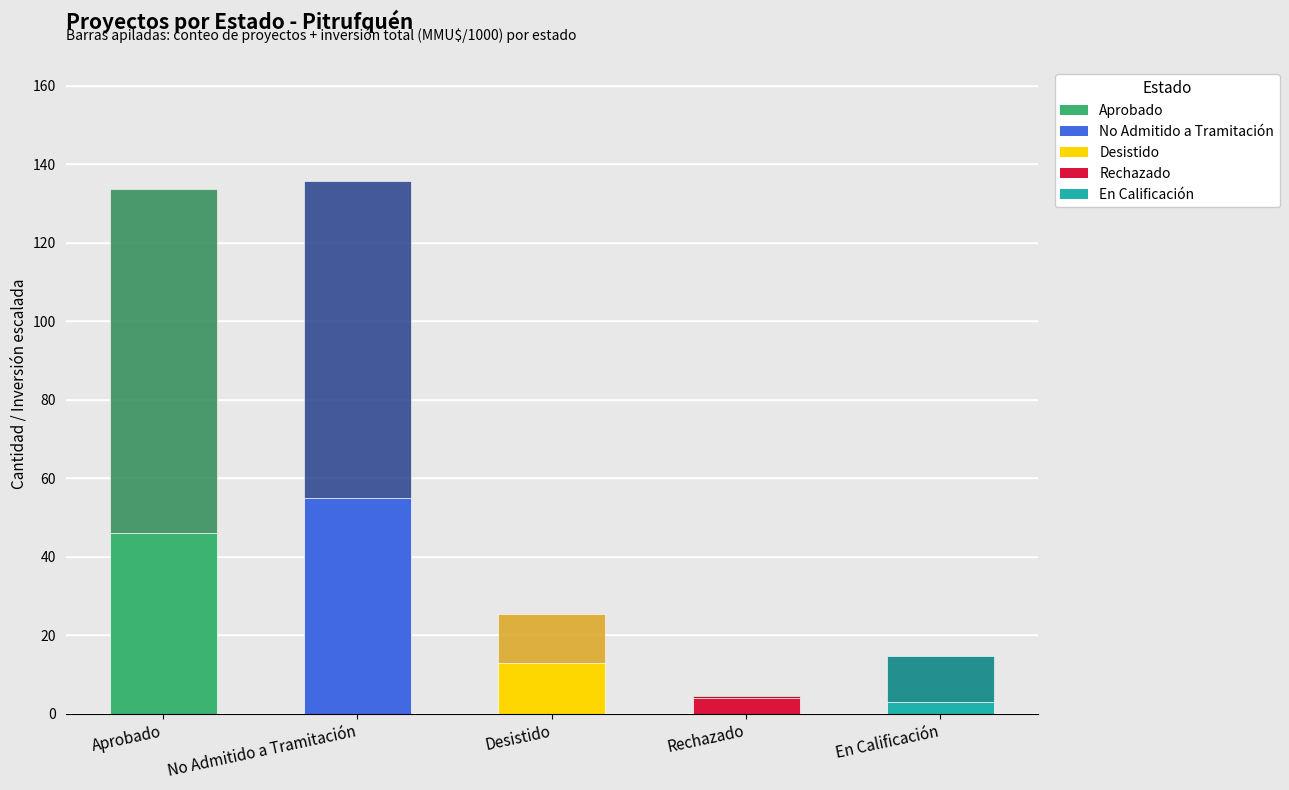

What is the total value across all series at Aprobado?

133.8